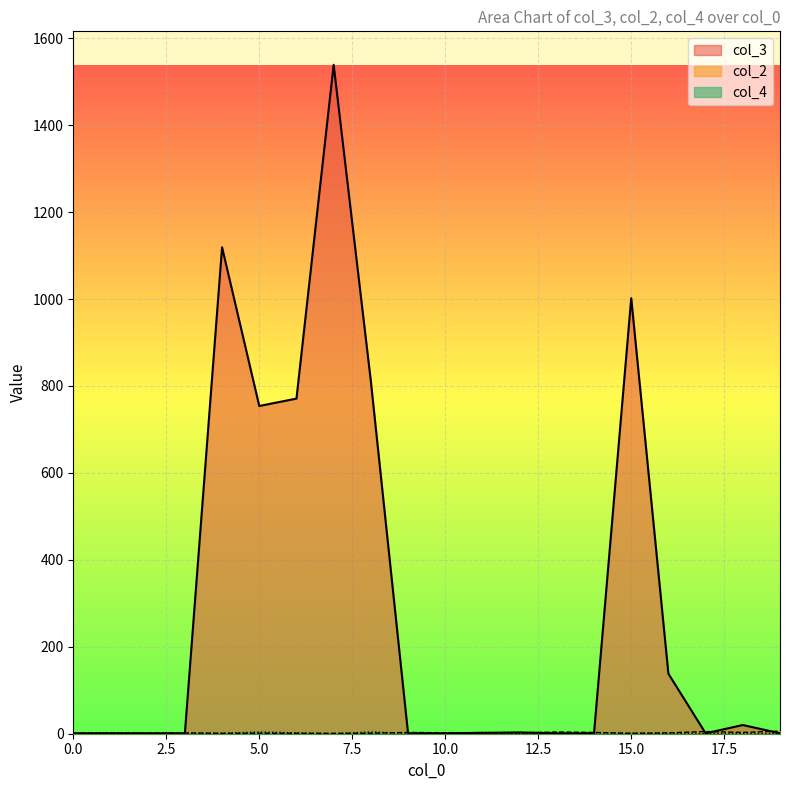

Reading right to left, extract all data points from this chart.

col_3: 1	20	1	138	1002	1	1	3	2	1	1	811	1539	771	754	1119	1	1	1	1
col_2: 6	3	5	2	1	3	4	2	2	2	3	1	1	1	1	1	2	1	1	1
col_4: 1	1	1	1	1	2	1	1	3	1	1	4	0	2	4	1	1	1	2	1